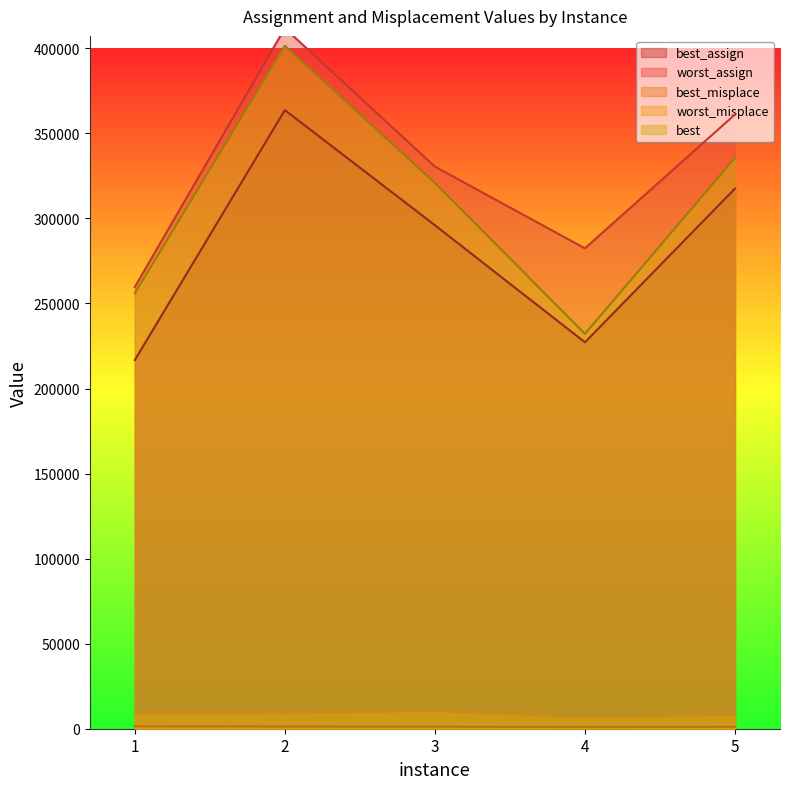

At how many categories does at least one series exceed 120338?

5